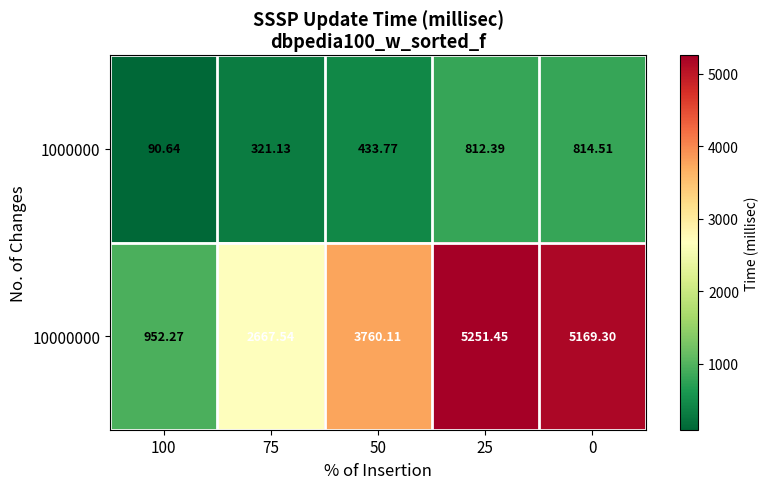

Is the value of 1000000 at 25 greater than the value of 10000000 at 25?

No